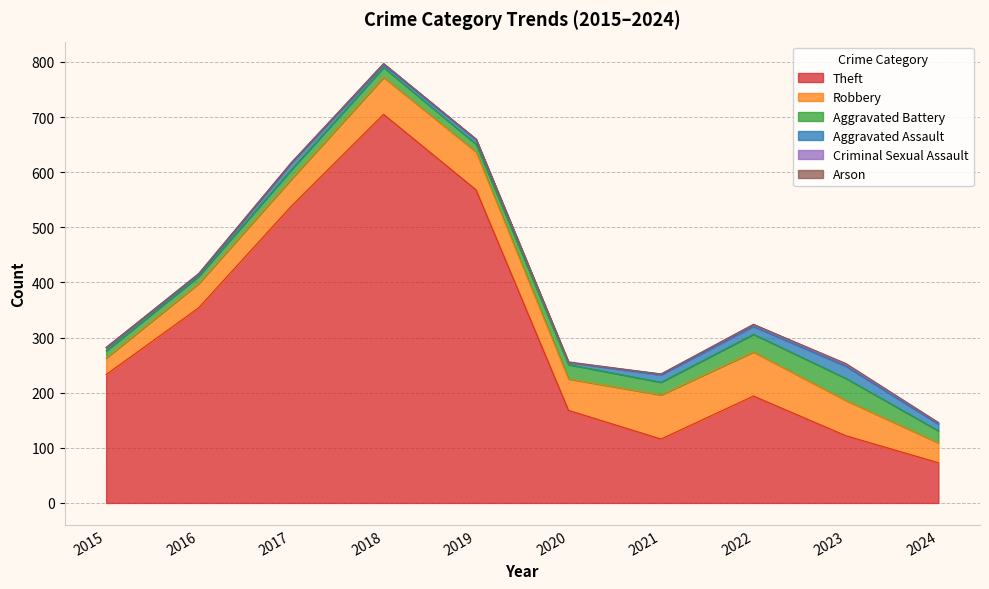

True or false: Robbery has a value of 80 at 2022.

True